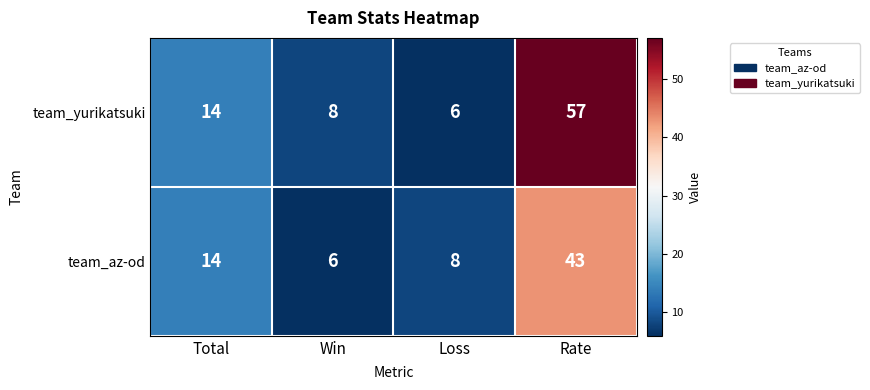

What value does the team_yurikatsuki series have at Total?

14